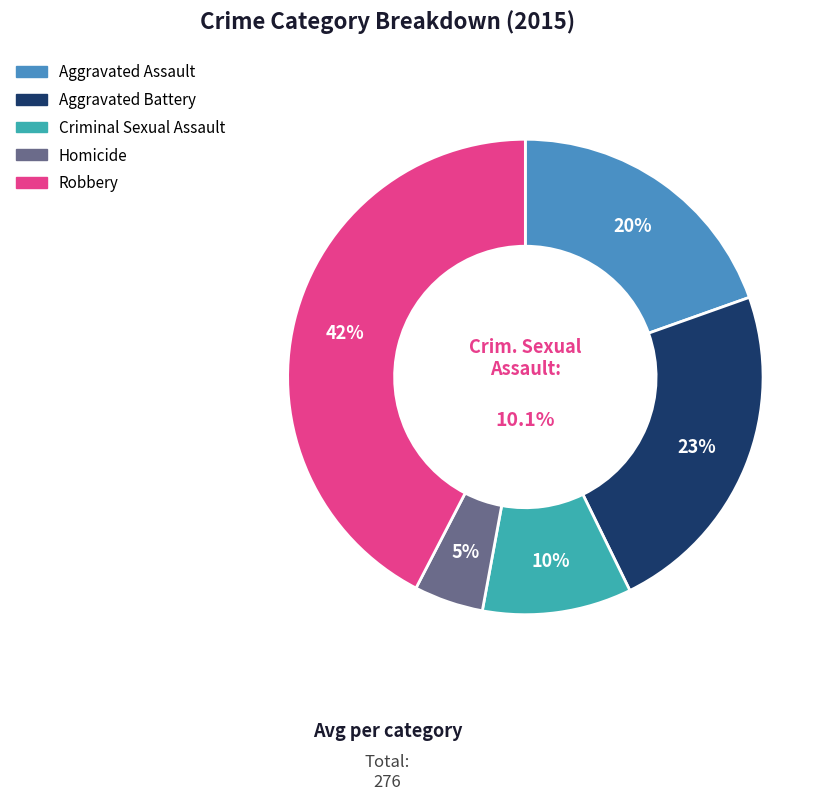

Is Aggravated Battery the majority of the pie?

No